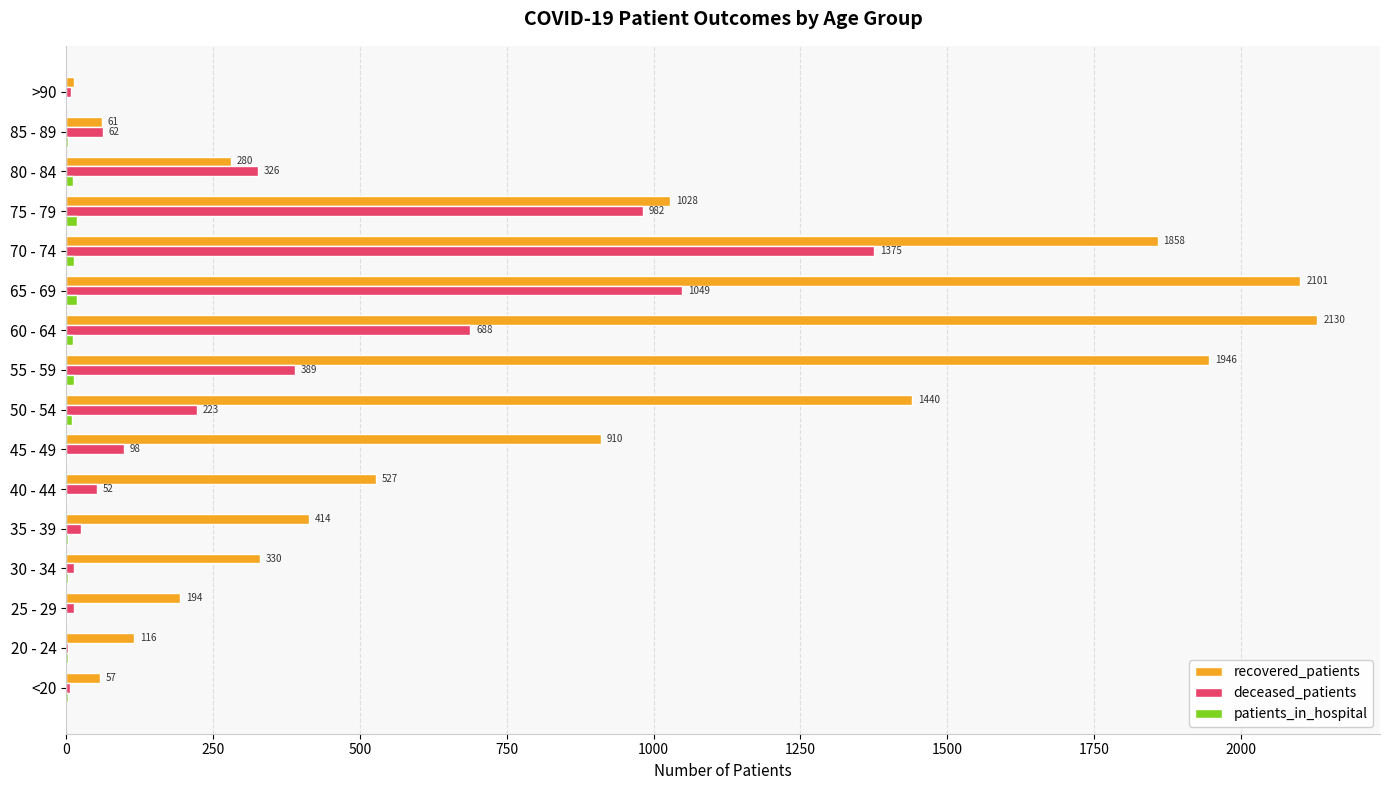

What is the greatest value displayed?

2130